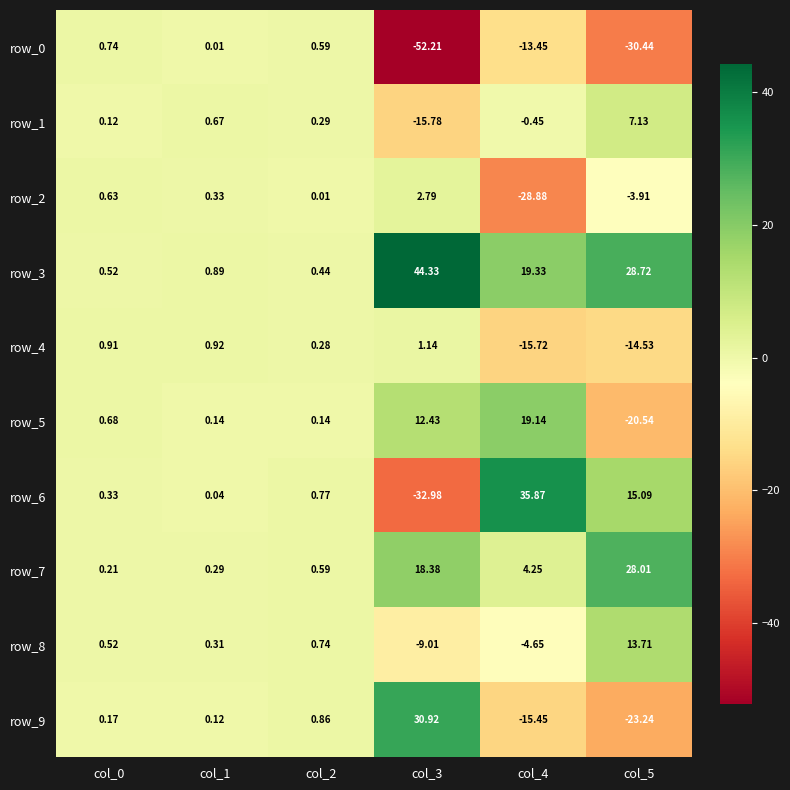

How many negative values does the row_8 series have?

2